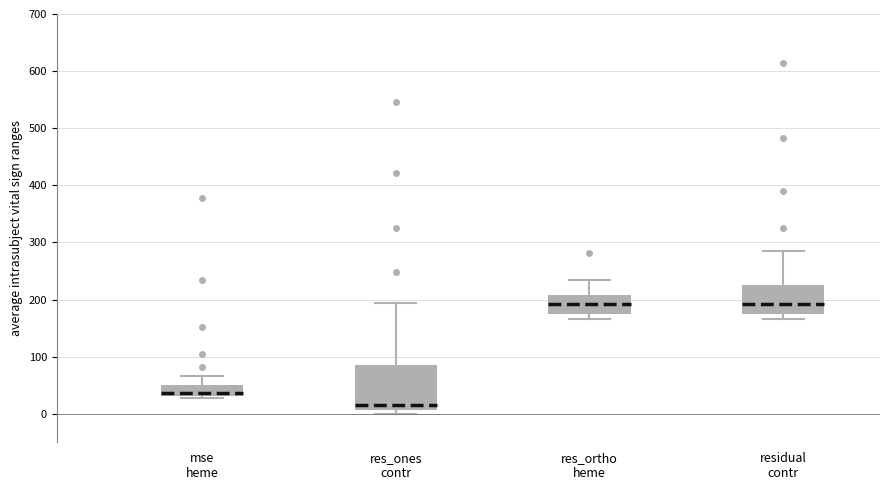

Which box is the tallest, from its lower edge to its upper edge?

res_ones contr